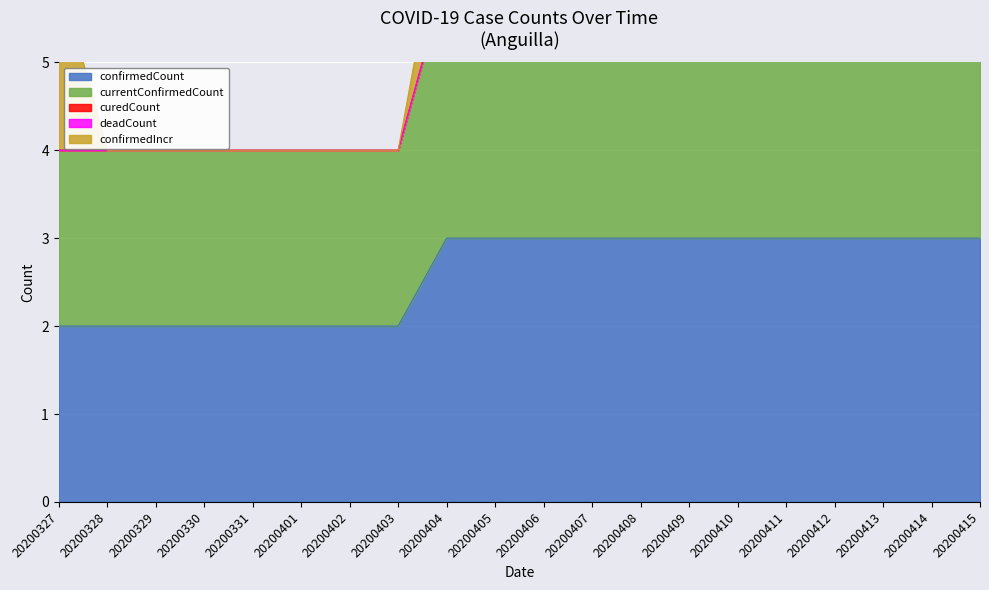

What is the sum of all confirmedIncr values?

3